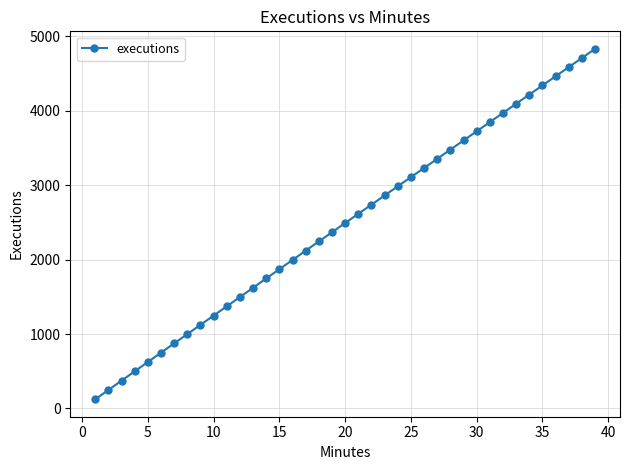

What is the value of the 18th point from the left?

2243